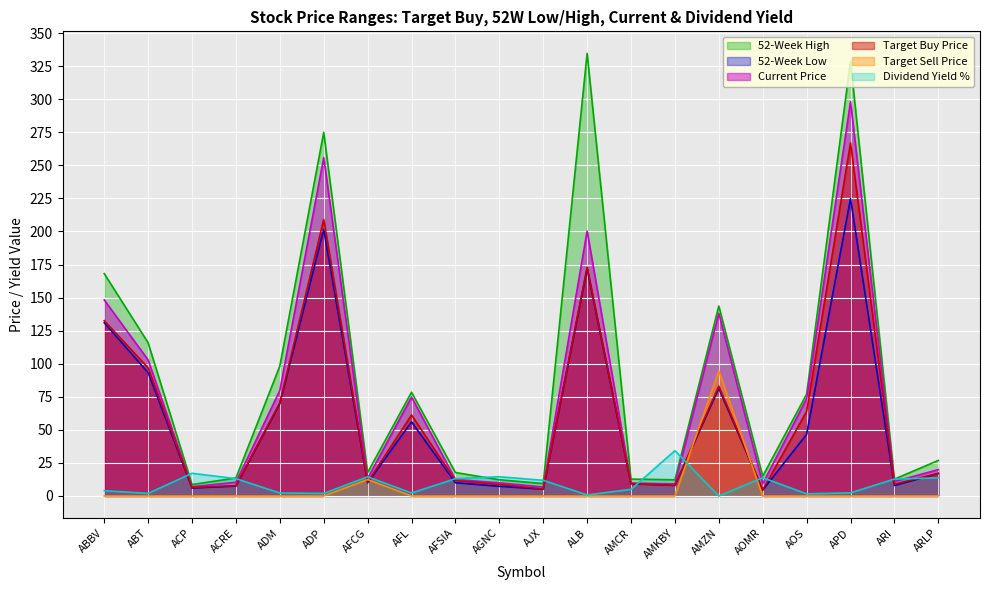

At which category is the sum across all series the highest?

APD